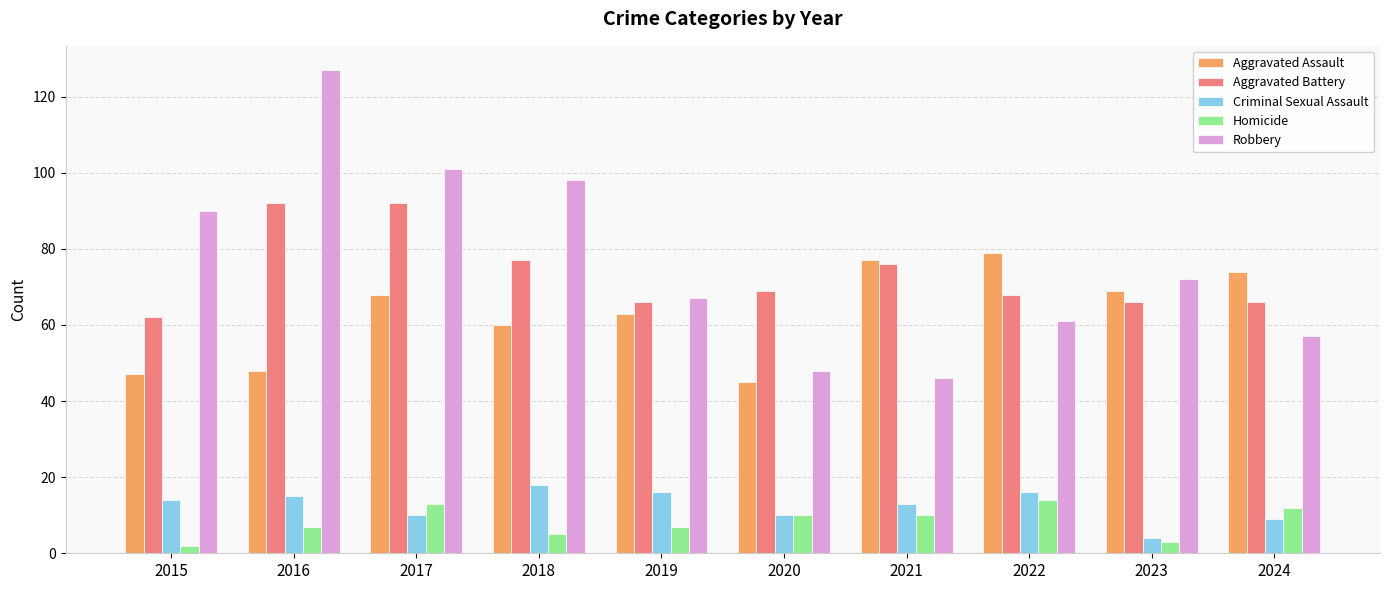

What is the difference between the highest and lowest values at 2022?

65